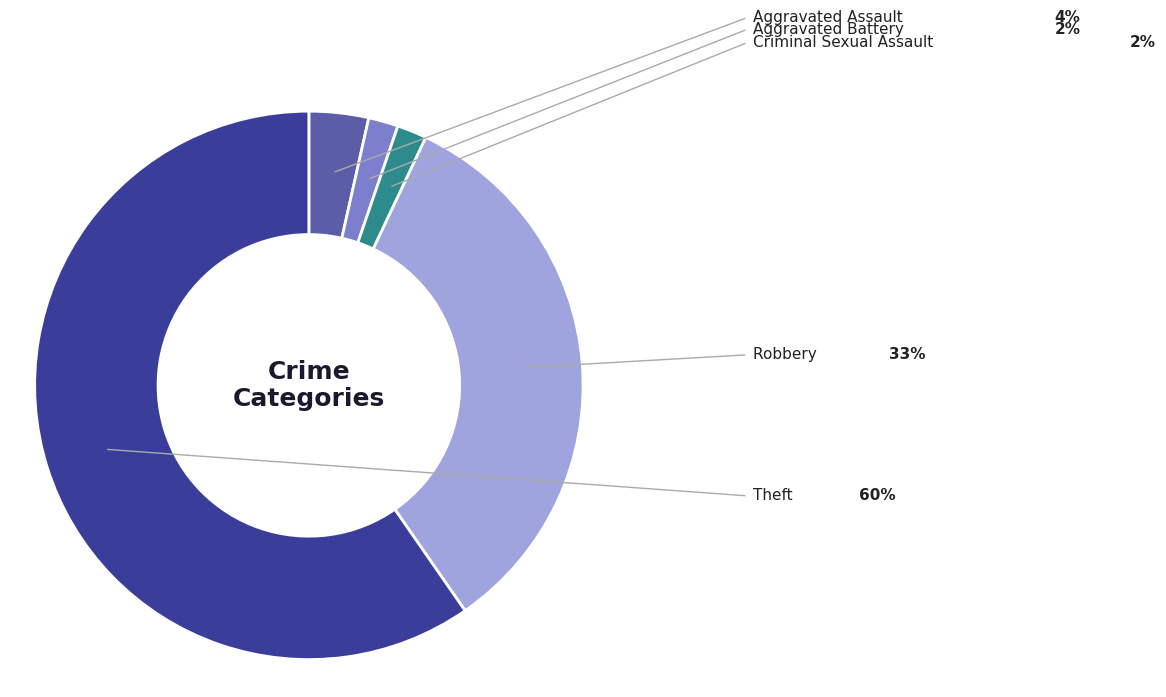

Is there a majority slice in this chart?

Yes